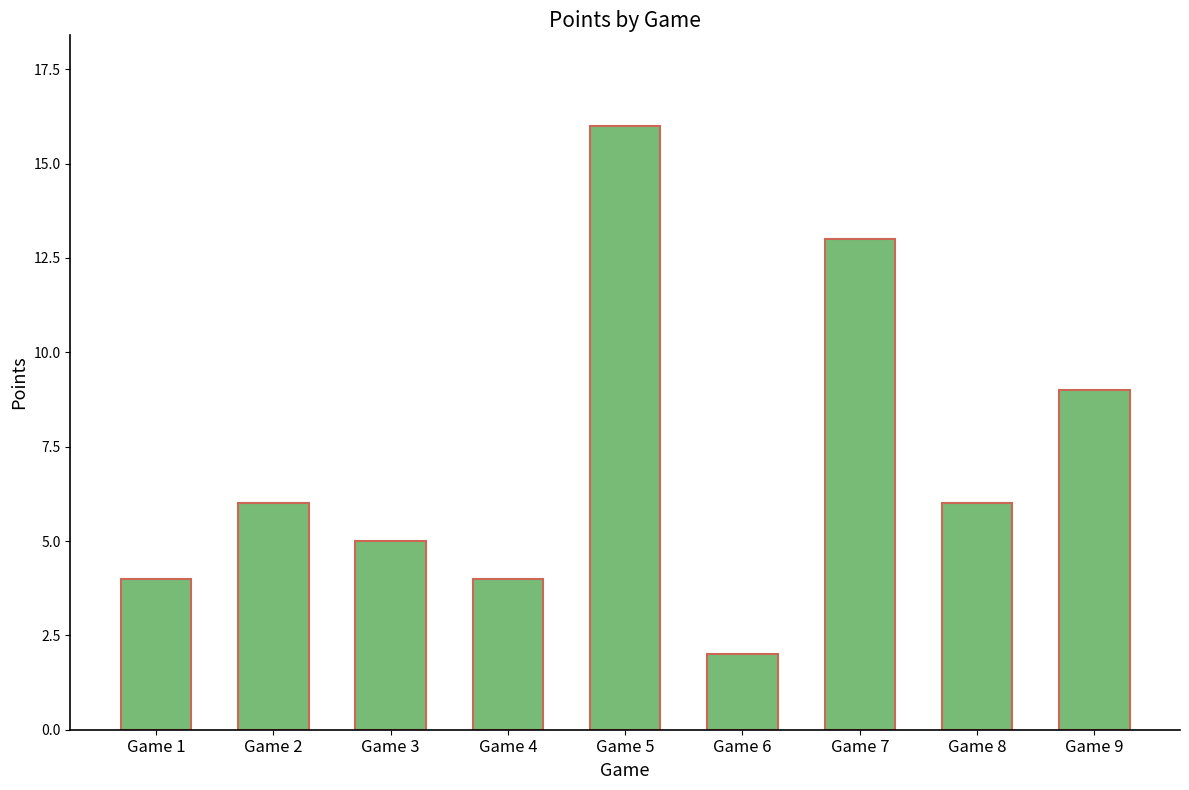

Reading left to right, what are all the values shown in this chart?

Game 1=4	Game 2=6	Game 3=5	Game 4=4	Game 5=16	Game 6=2	Game 7=13	Game 8=6	Game 9=9